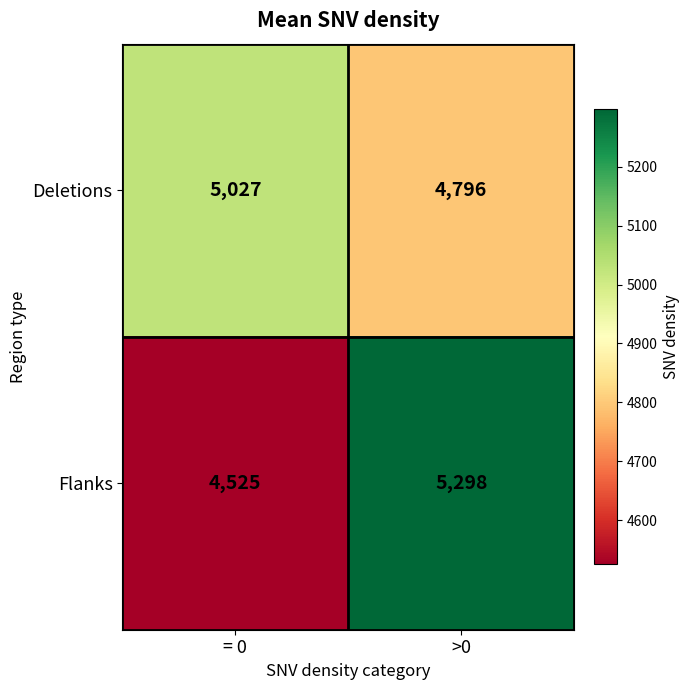

What is the greatest value displayed?

5298